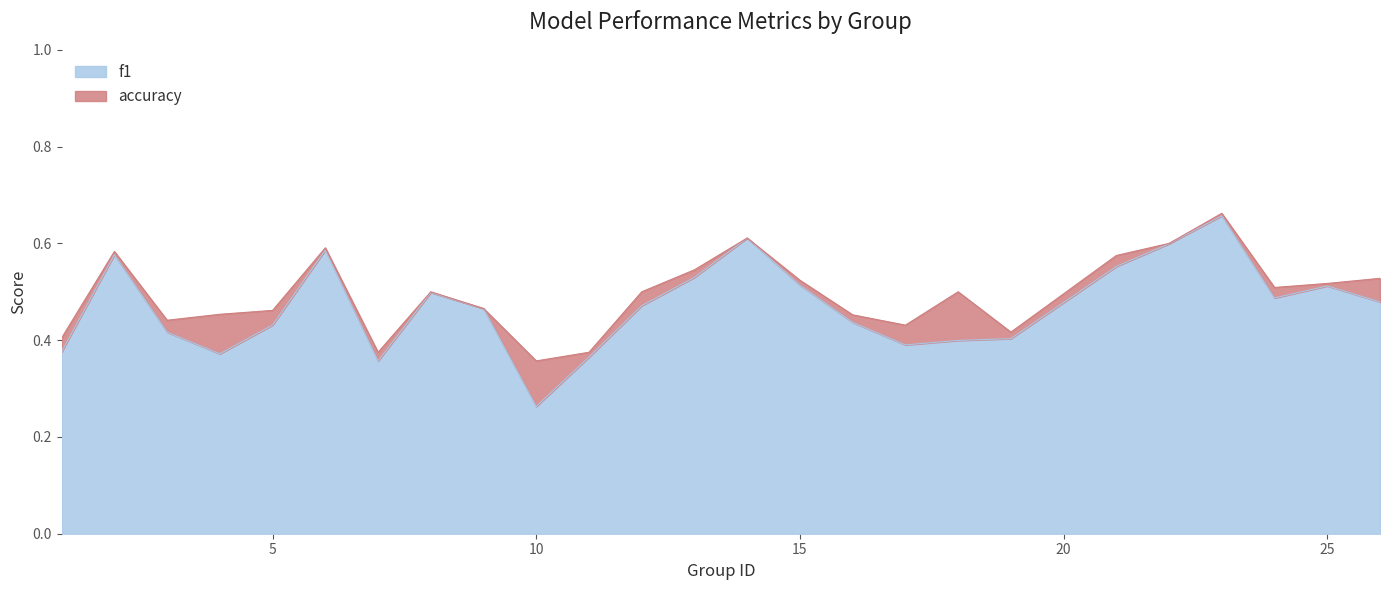

At which label does f1 reach its peak?

23